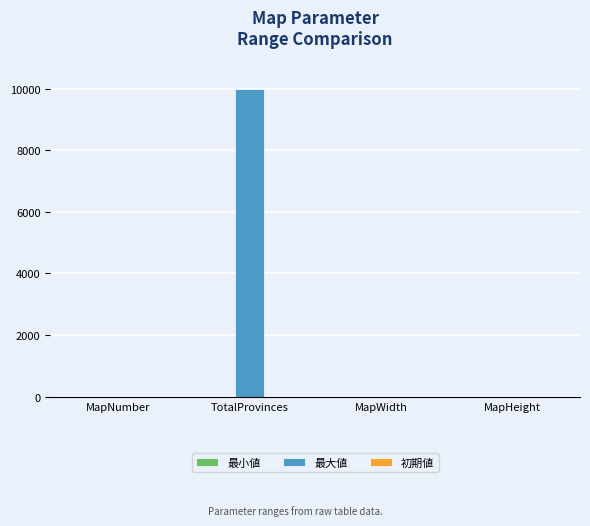

The 最大値 series shows 0 at MapNumber. True or false?

True